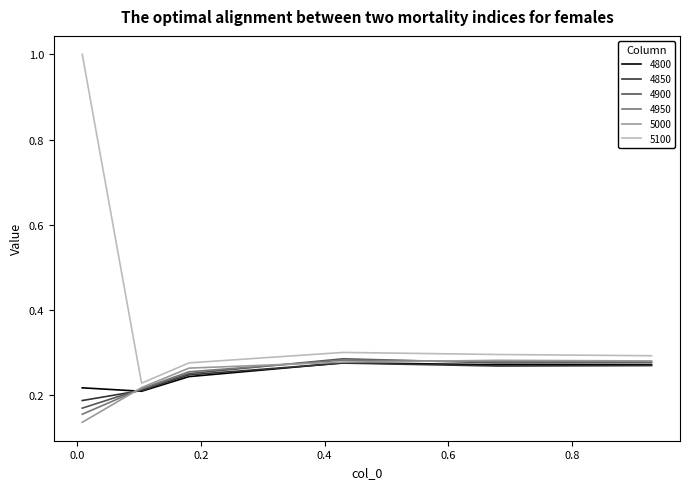

Does the chart have visible grid lines?

No